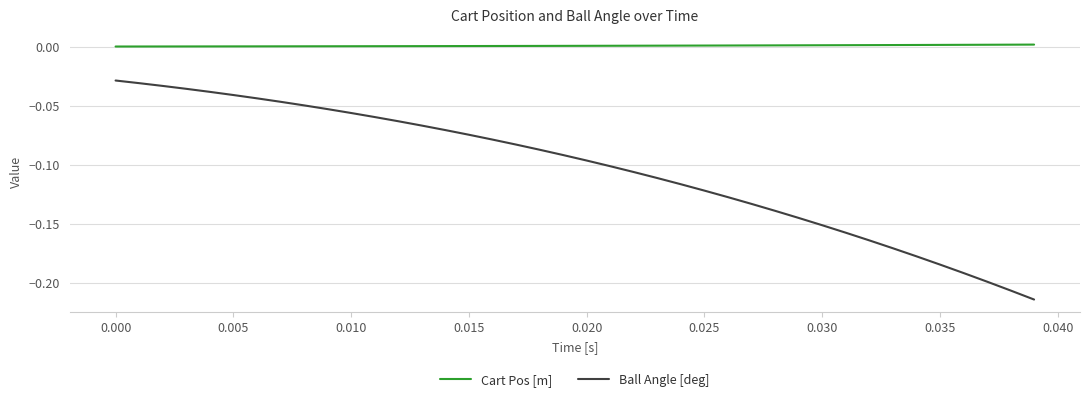

What are all the series names shown in the legend?

Cart Pos [m], Ball Angle [deg]